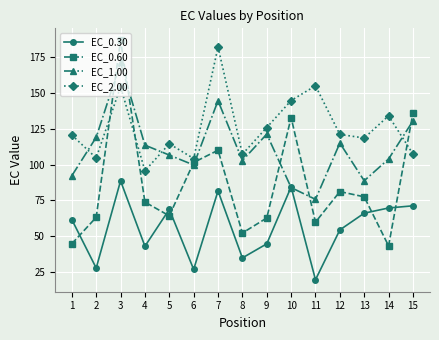

True or false: EC_1.00 has a value of 47.0 at 8.

False